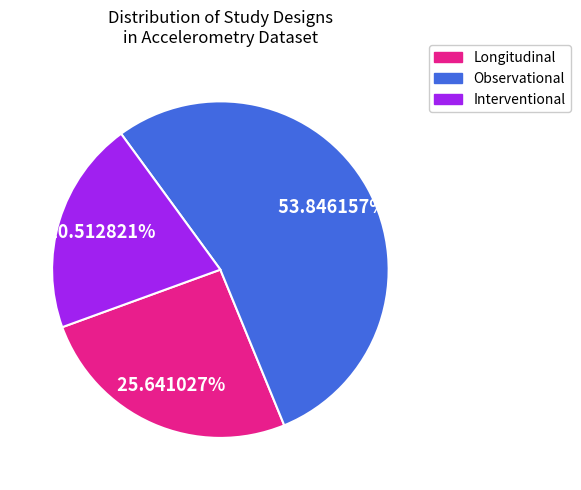

Does any single category account for the majority?

Yes